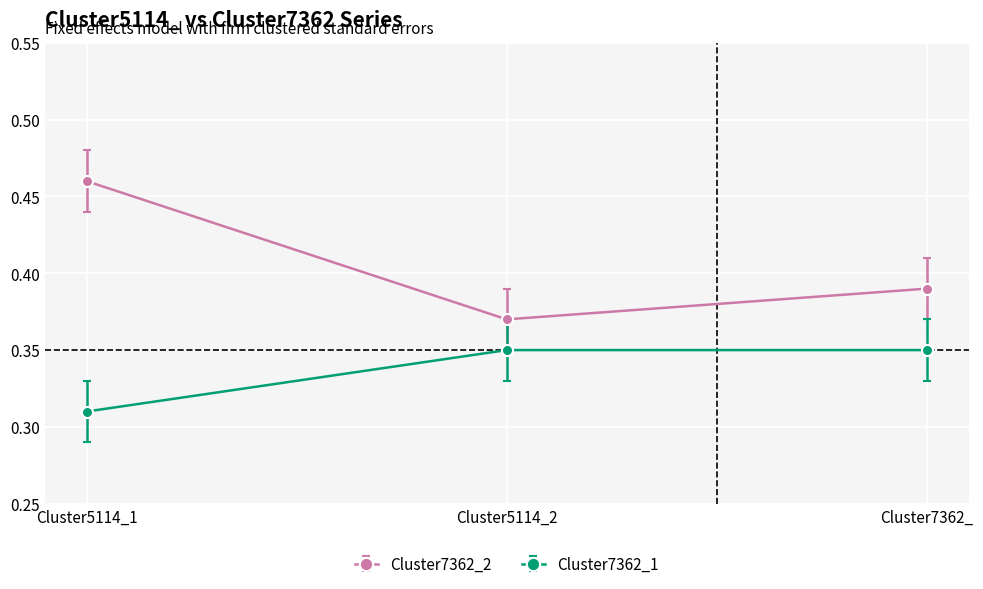

What are all the series names shown in the legend?

Cluster7362_2, Cluster7362_1